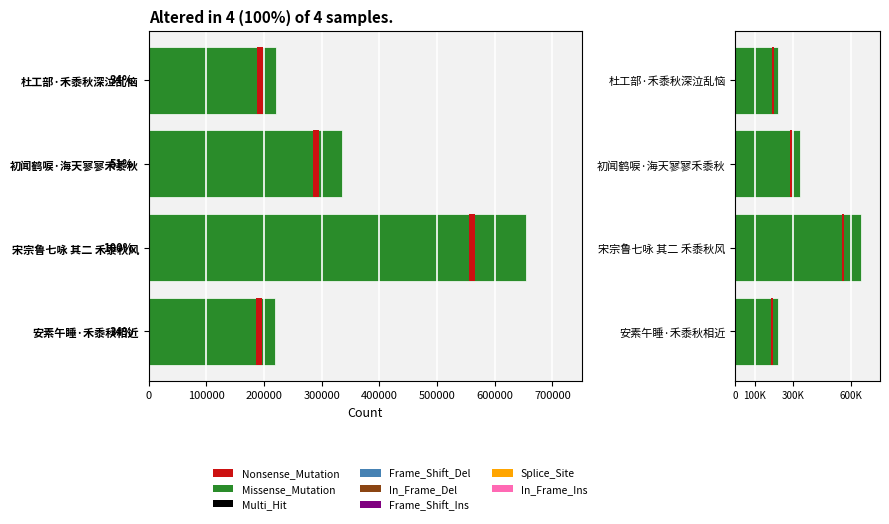

How many bars are there in total?

4